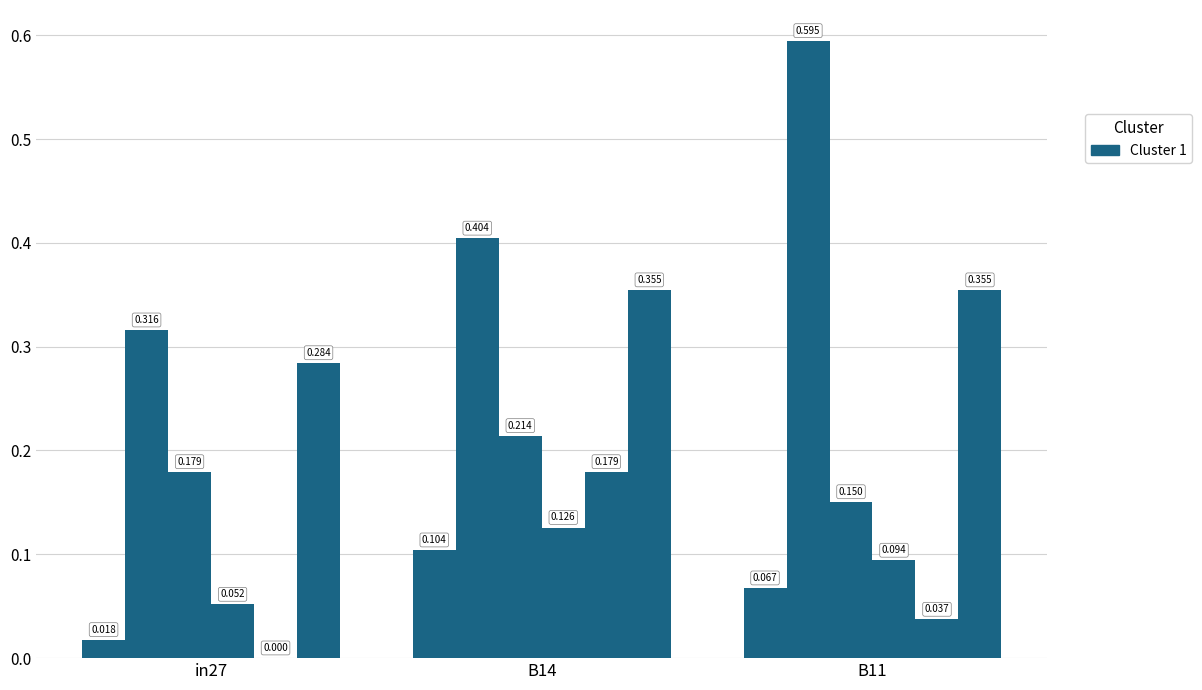

Count the number of categories in the chart.

3